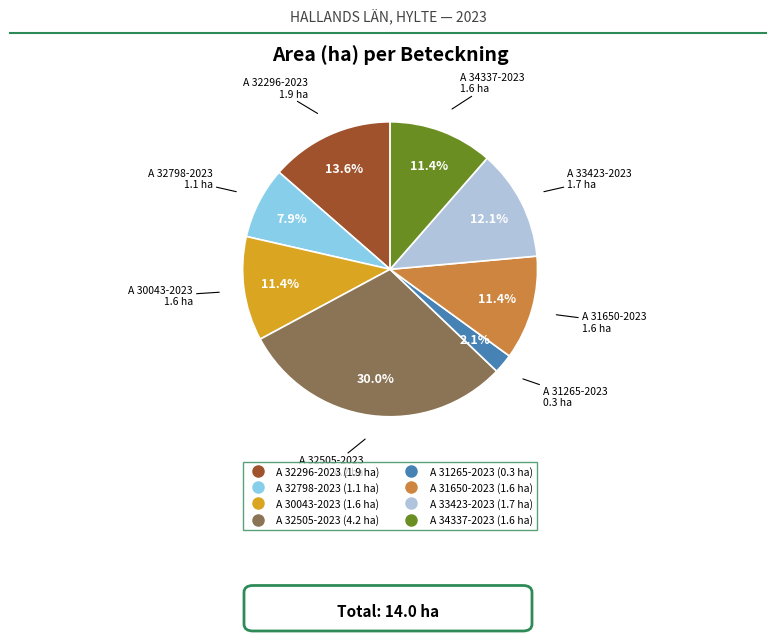

The A 33423-2023 slice represents 1% of the pie. True or false?

False